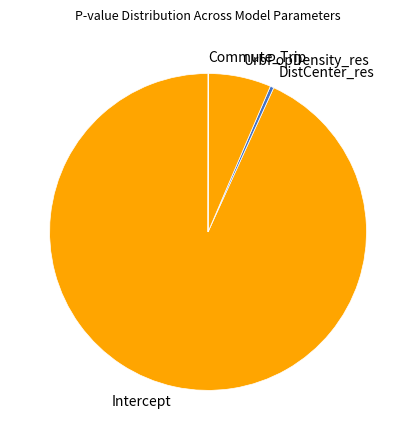

Which category accounts for the majority?

Intercept